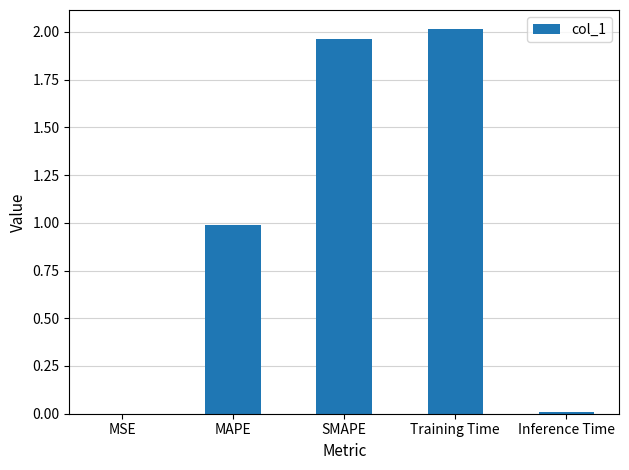

Which has a higher value, Inference Time or Training Time?

Training Time